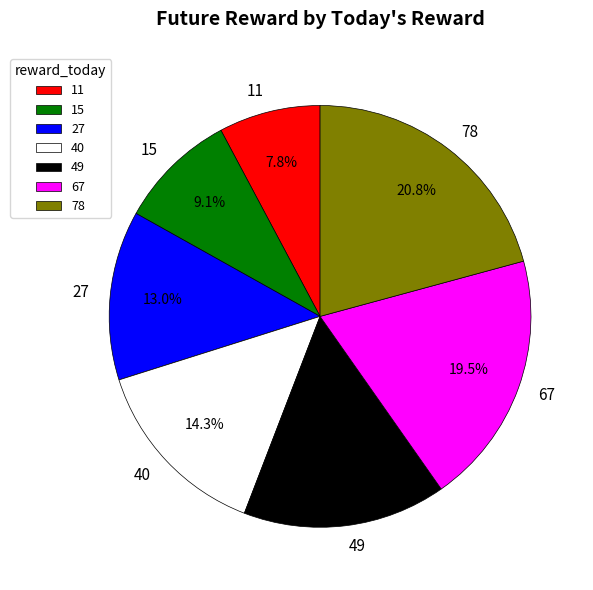

Which category has the biggest portion of the pie?

78